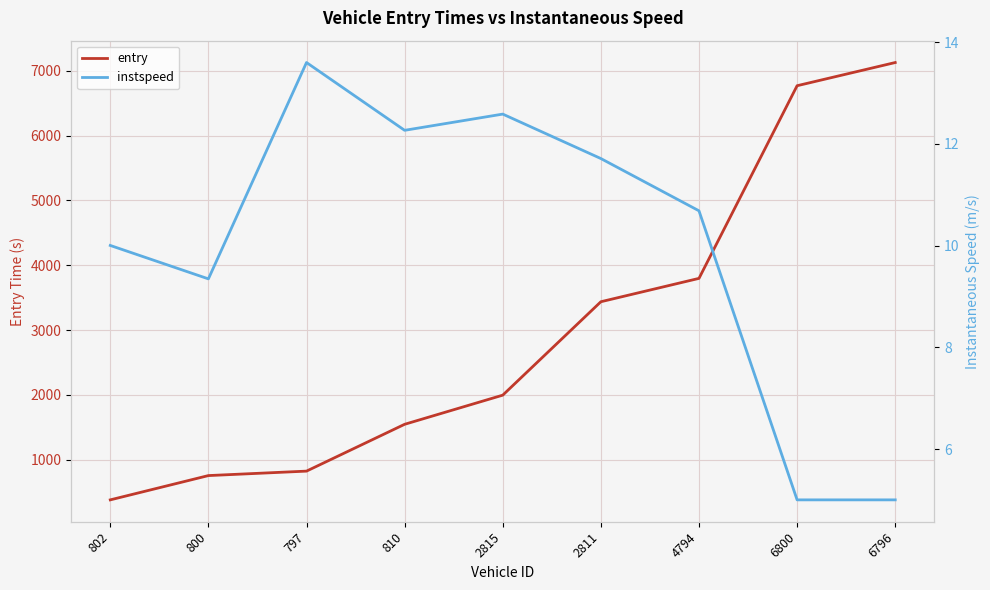

How many lines are shown in the chart?

2